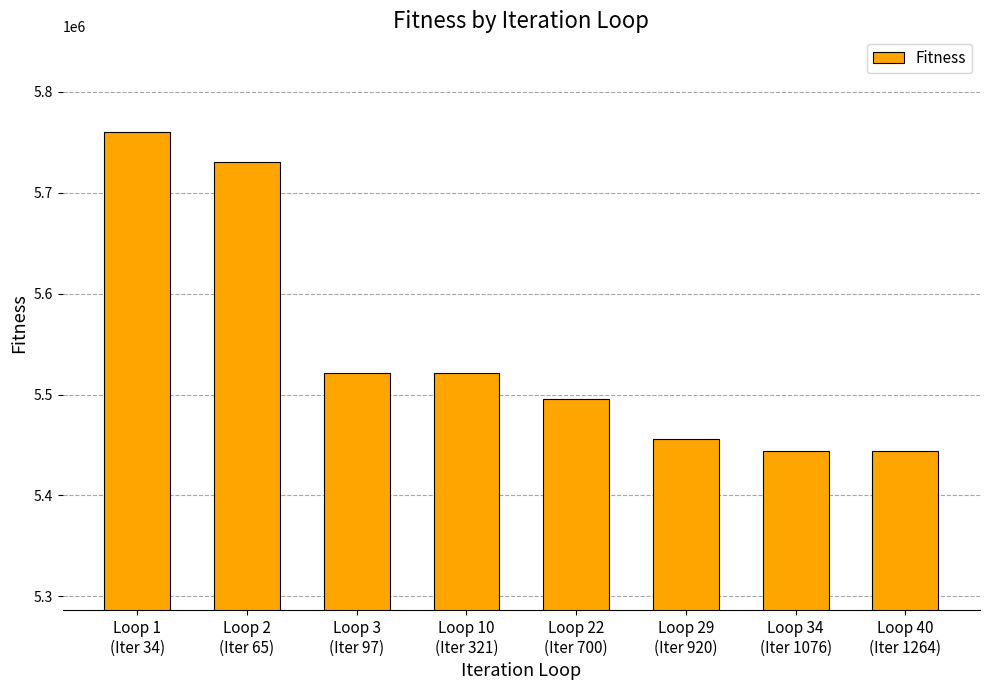

What is the maximum value shown in the chart?

5760376